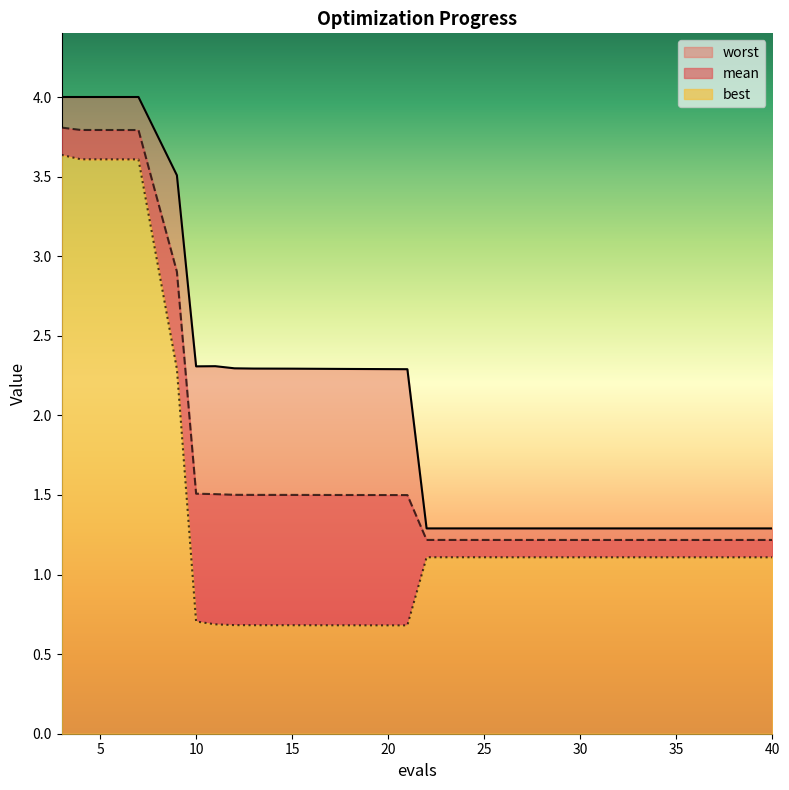

The best series shows 1.1 at 31. True or false?

True